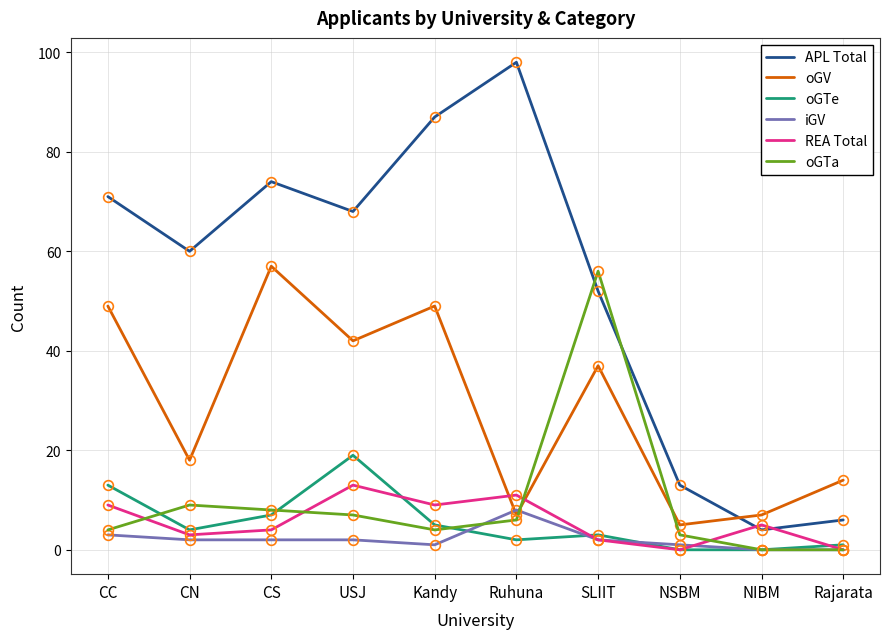

What is the difference between the highest and lowest values at Rajarata?

14